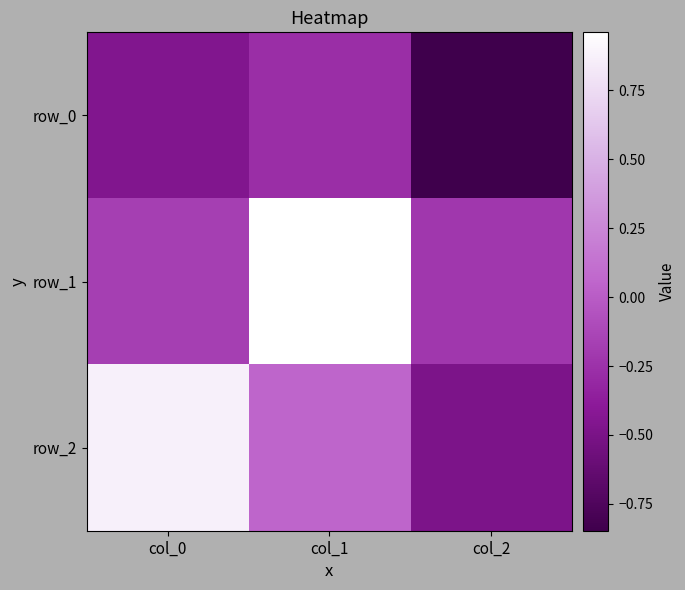

Which series has the widest spread of values?

row_2